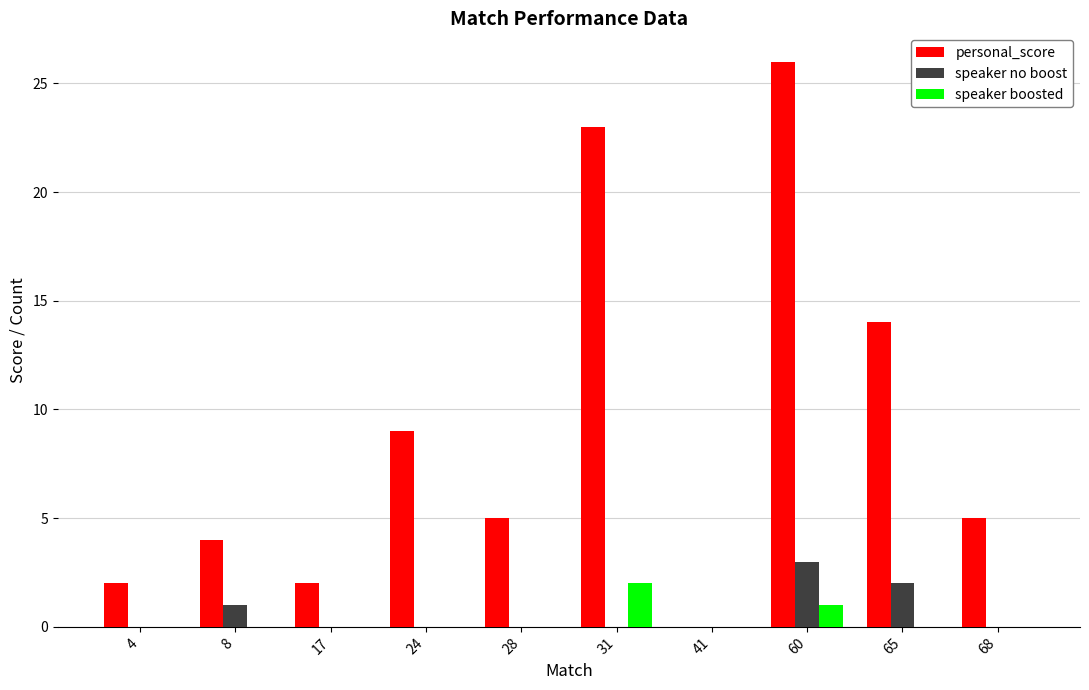

Which series changed the most between 17 and 68?

personal_score